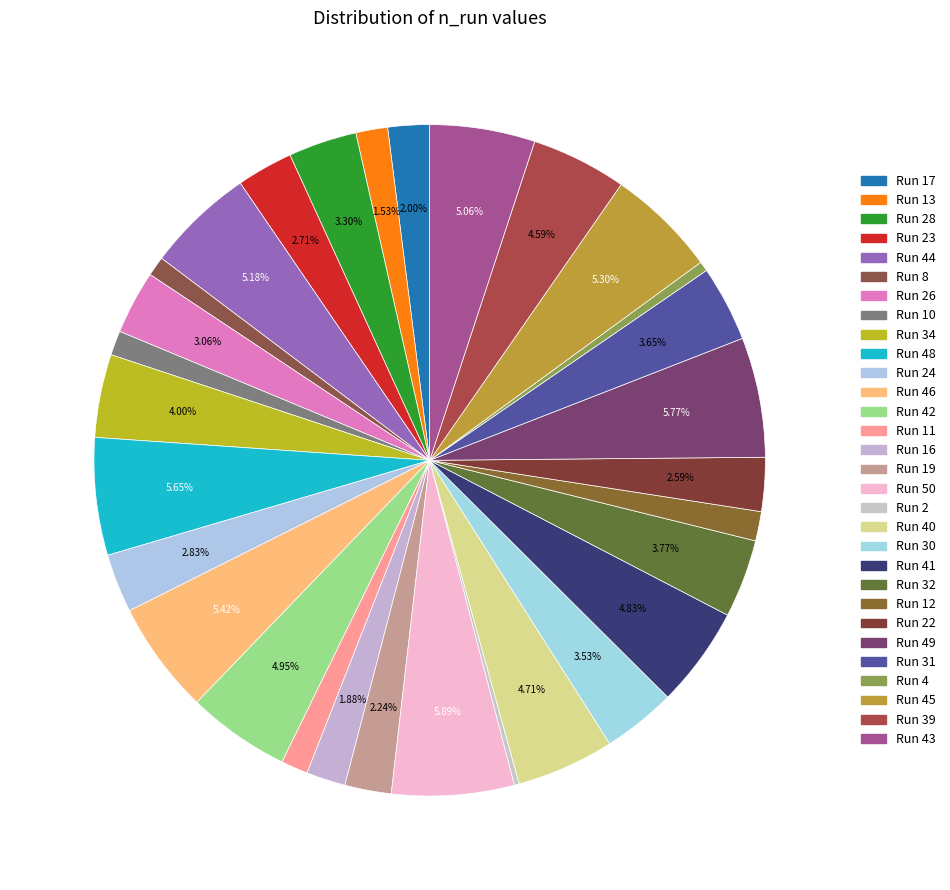

How many segments does this pie chart have?

30